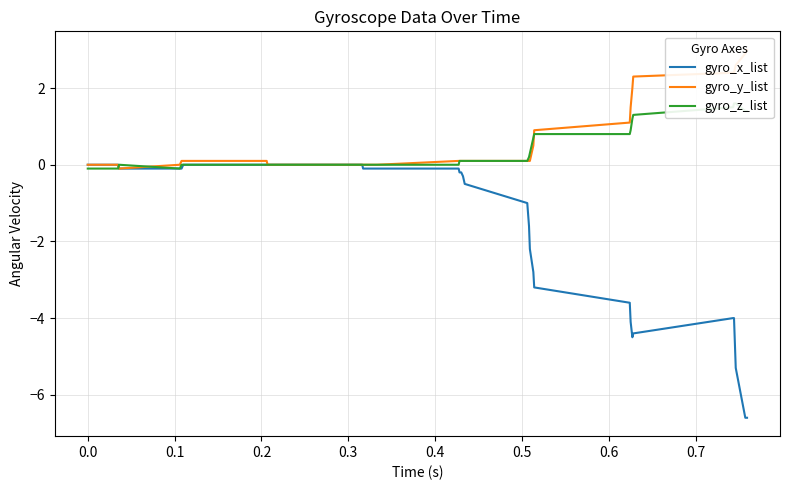

What is the minimum value for gyro_x_list?

-6.6